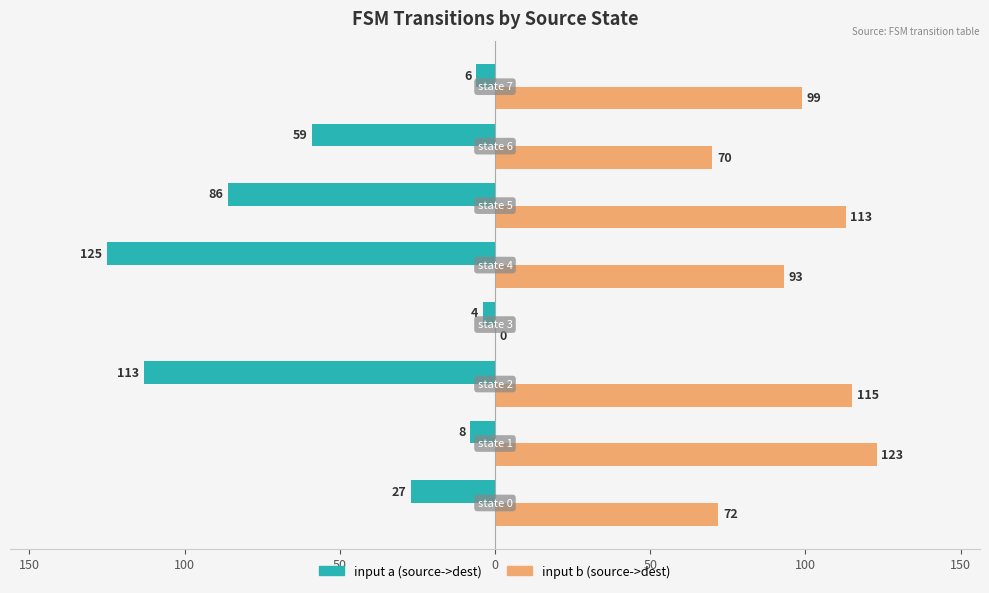

What are all the series names shown in the legend?

input a (source->dest), input b (source->dest)